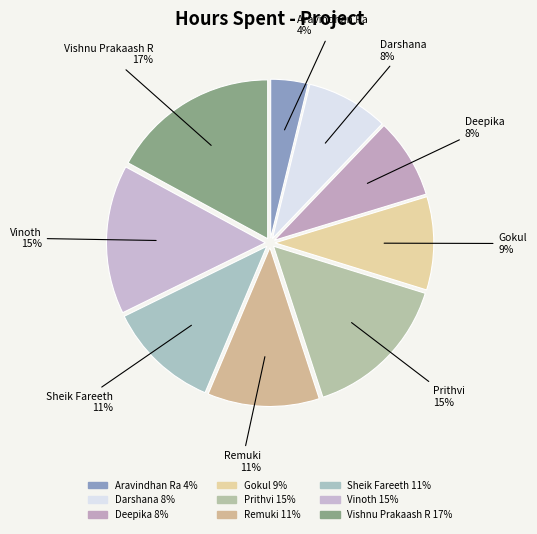

What is the largest slice in the pie chart?

Vishnu Prakaash R